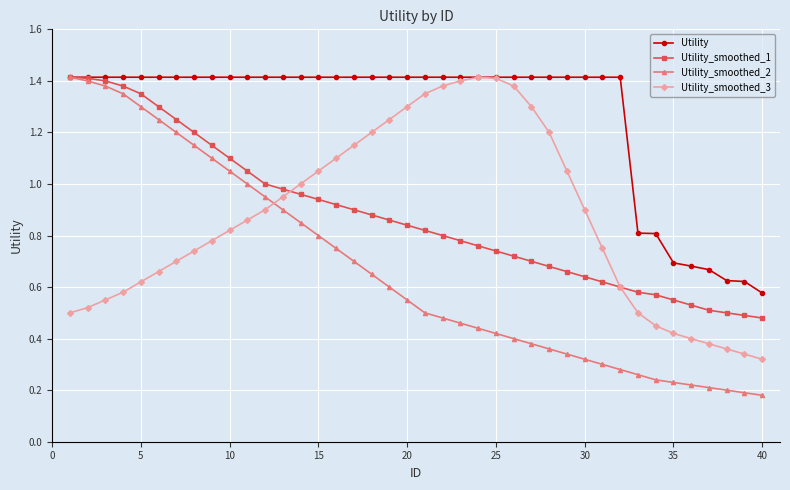

Which series has the largest total across all categories?

Utility